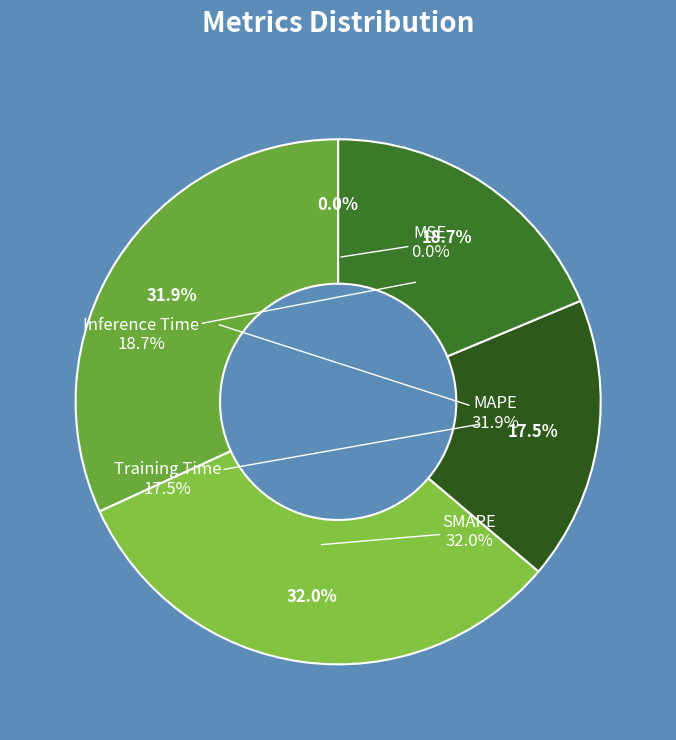

True or false: SMAPE accounts for 37% of the total.

False